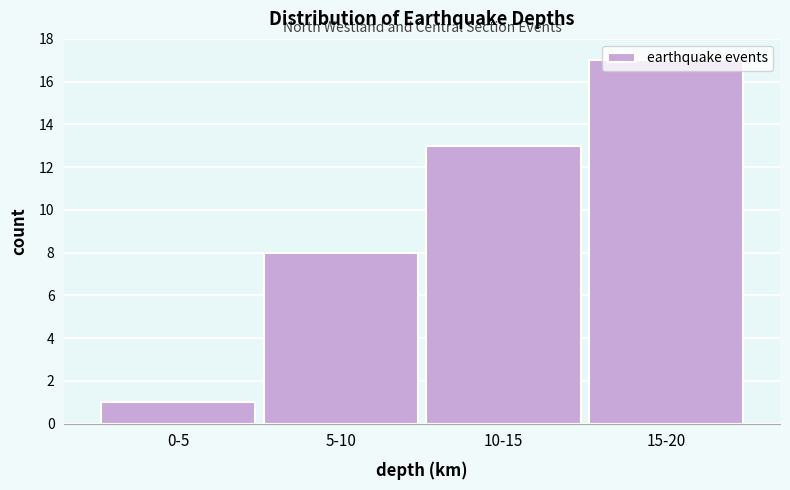

True or false: the data shows 1 at 0-5.

True